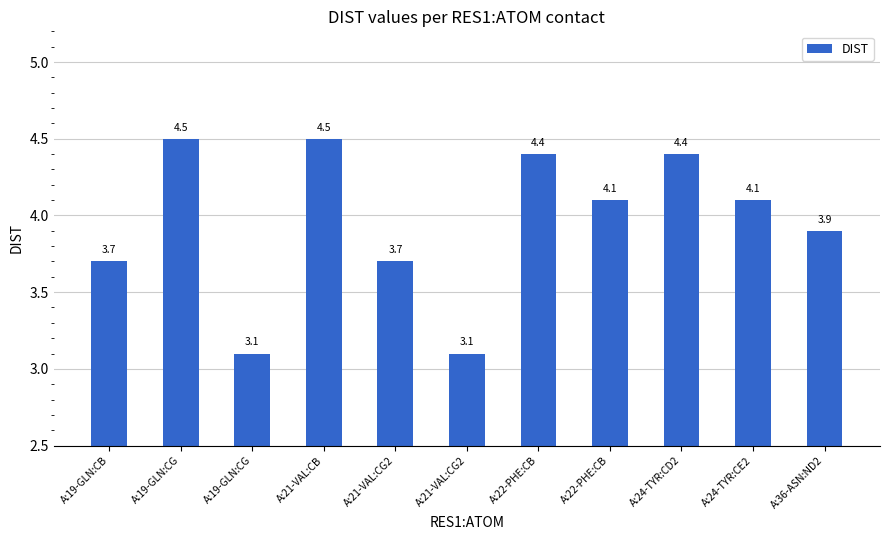

Reading left to right, transcribe all the data shown in this chart.

A:19-GLN:CB=3.7	A:19-GLN:CG=4.5	A:19-GLN:CG=3.1	A:21-VAL:CB=4.5	A:21-VAL:CG2=3.7	A:21-VAL:CG2=3.1	A:22-PHE:CB=4.4	A:22-PHE:CB=4.1	A:24-TYR:CD2=4.4	A:24-TYR:CE2=4.1	A:36-ASN:ND2=3.9